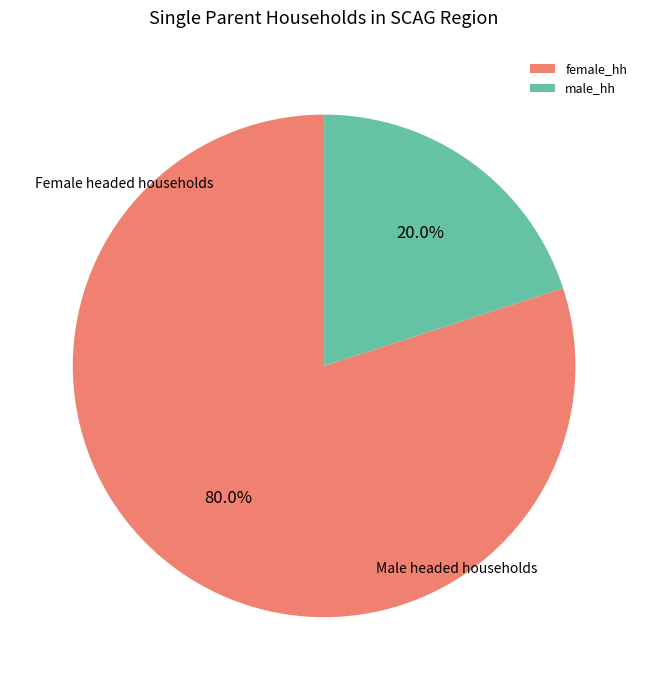

Rank the categories by value from highest to lowest.

female_hh, male_hh